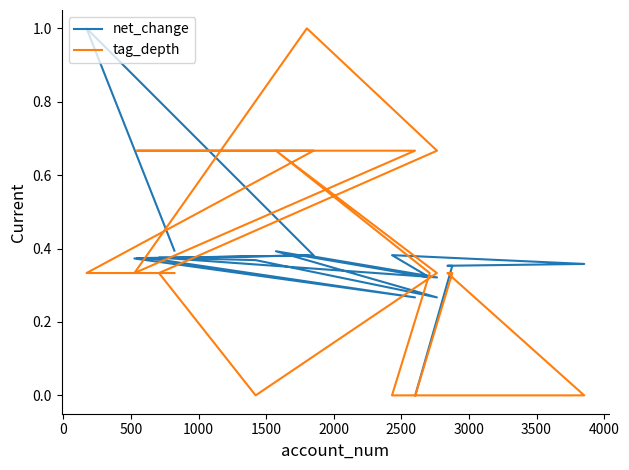

True or false: net_change and tag_depth intersect in this chart.

True